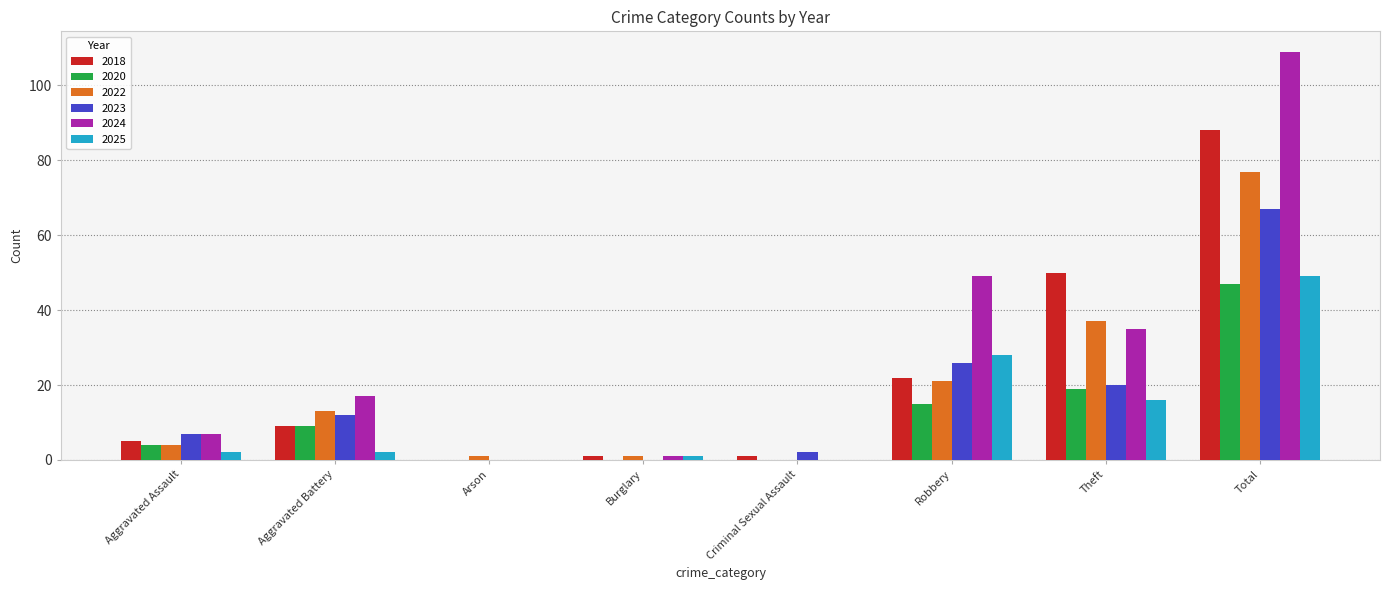

Reading right to left, extract all data points from this chart.

2018: 88	50	22	1	1	0	9	5
2020: 47	19	15	0	0	0	9	4
2022: 77	37	21	0	1	1	13	4
2023: 67	20	26	2	0	0	12	7
2024: 109	35	49	0	1	0	17	7
2025: 49	16	28	0	1	0	2	2